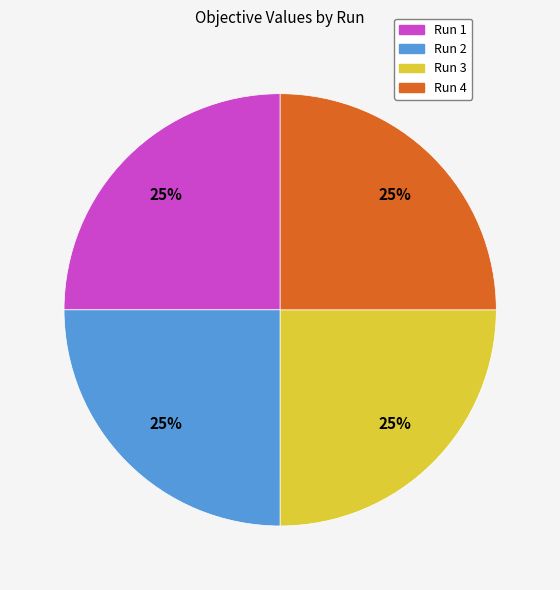

True or false: Run 2 accounts for 25% of the total.

True